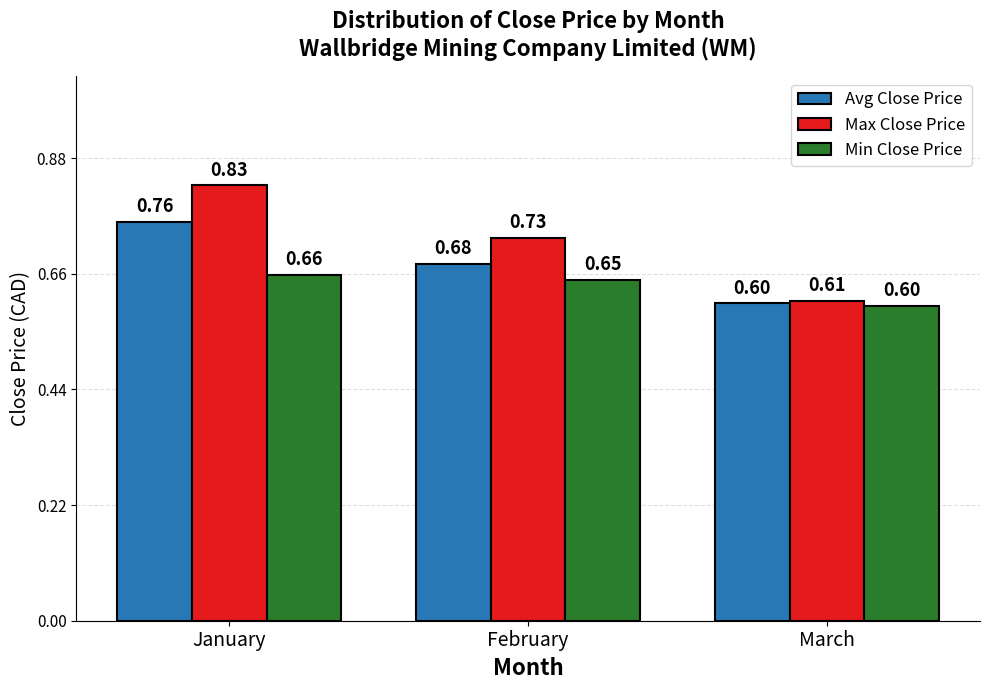

What is the sum of all Min Close Price values?

1.9